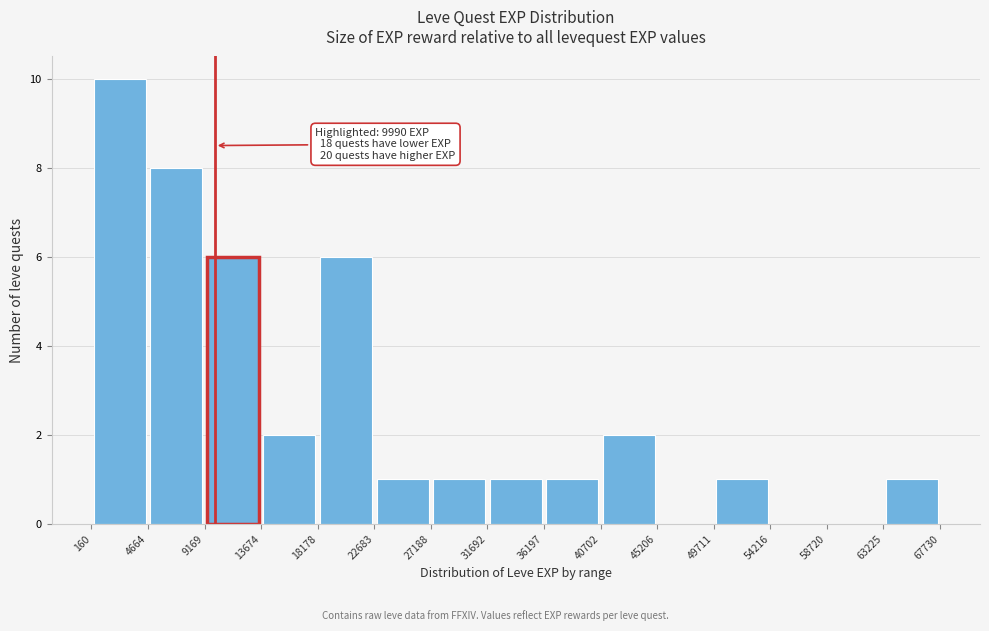

Over which range of the x-axis is the bar tallest?

160 to 4664